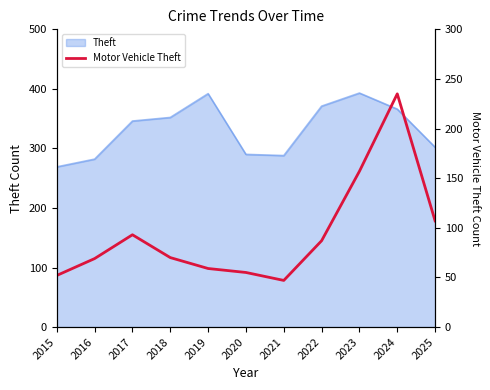

Which category has the highest value across all series?

2024